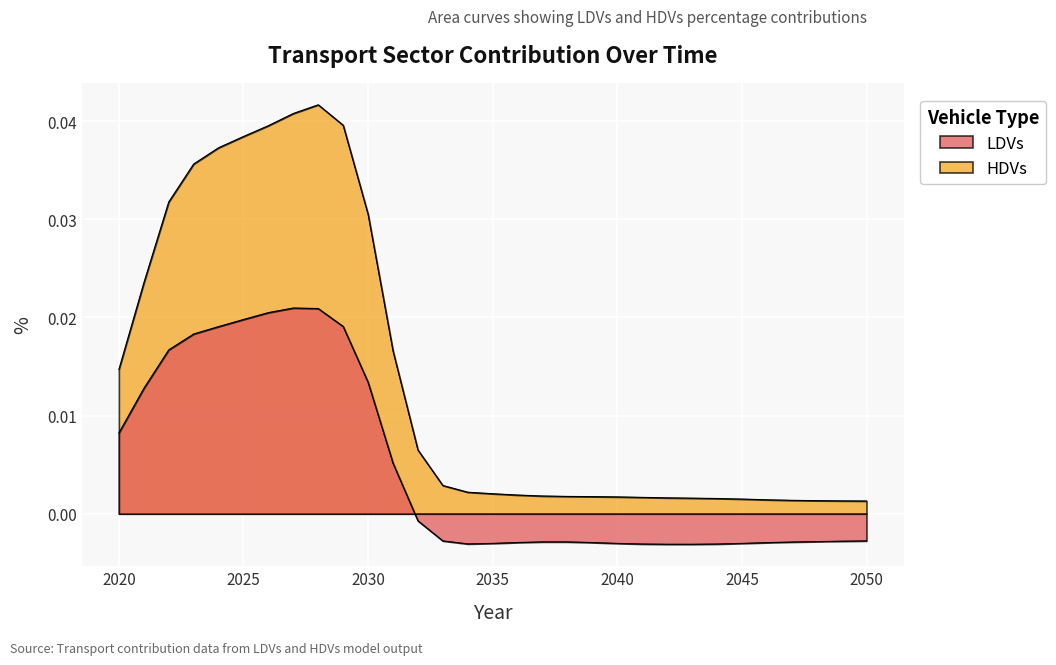

Is it true that LDVs equals -0.0 at 2020?

False